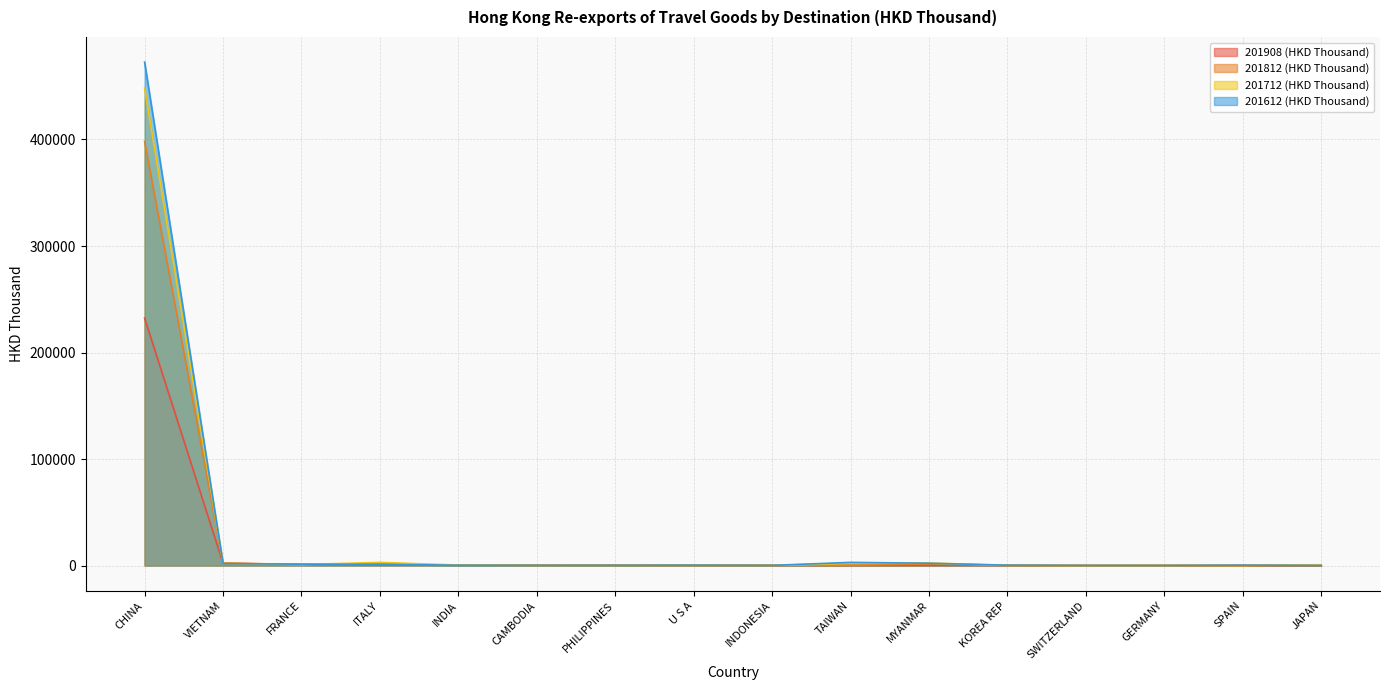

How many interior local peaks does the 201812 (HKD Thousand) series have?

4